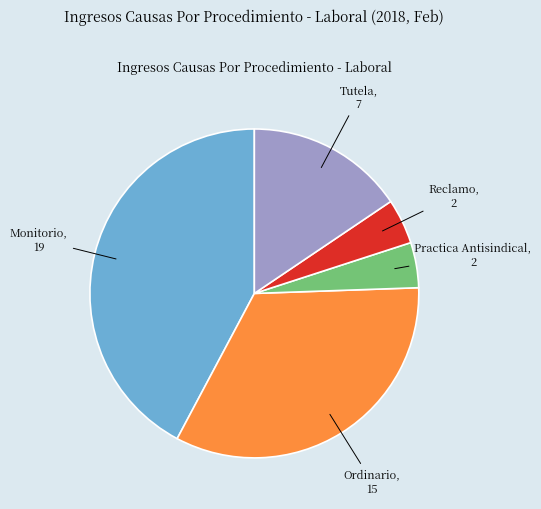

The Practica Antisindical slice represents 4% of the pie. True or false?

True